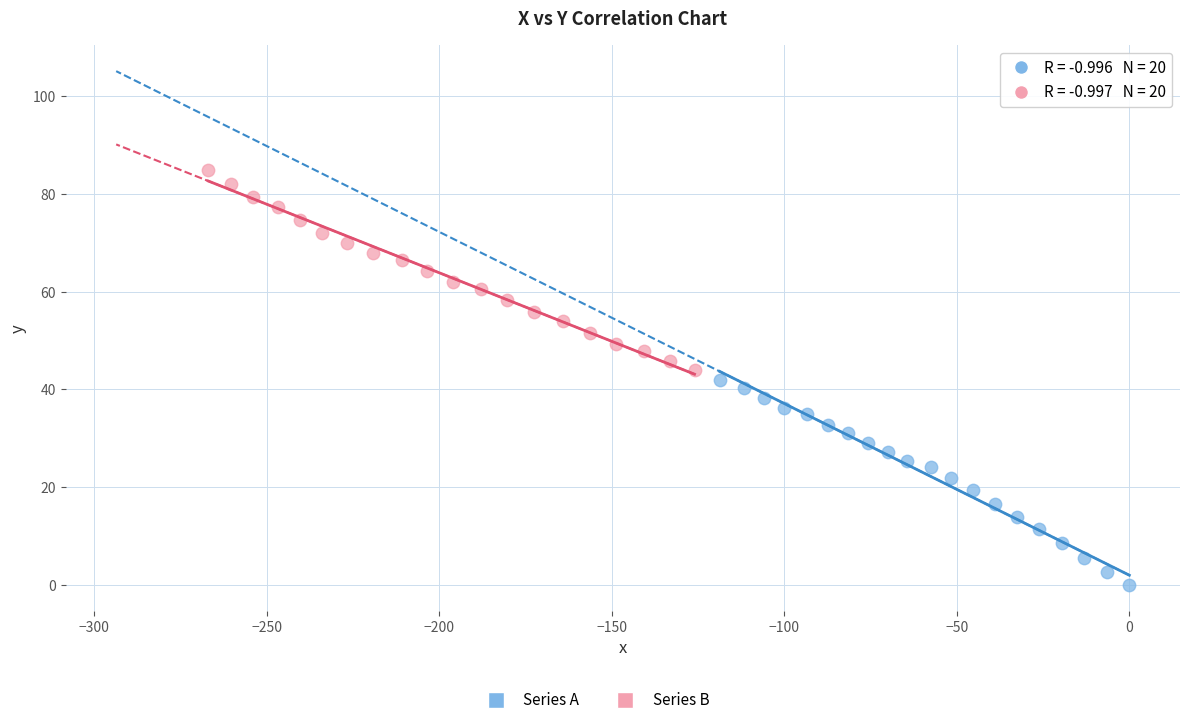

Which series contains the highest Y value?

Series B